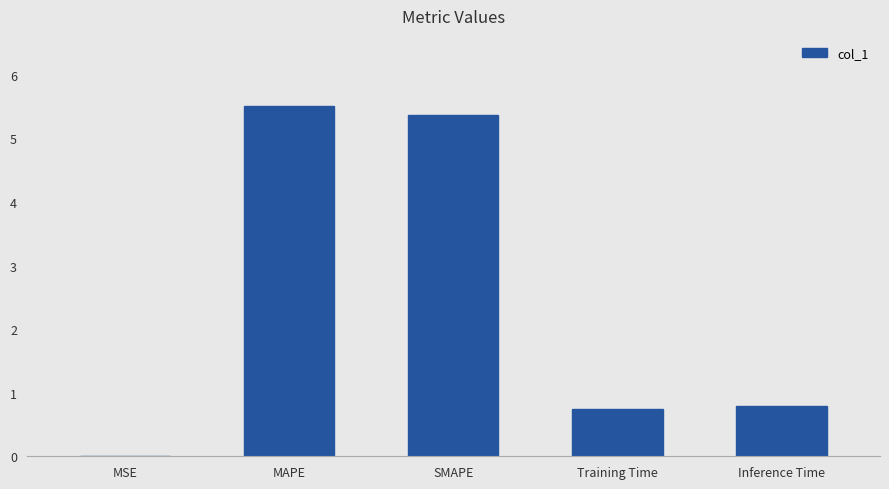

Between SMAPE and Inference Time, which is larger?

SMAPE